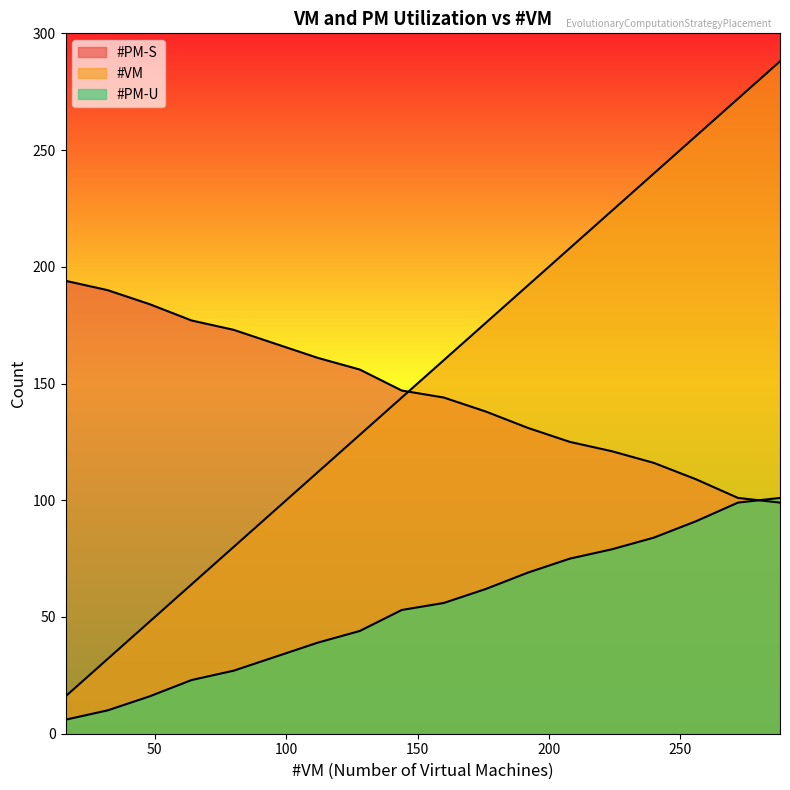

Between 200 and 200, which is larger?

200